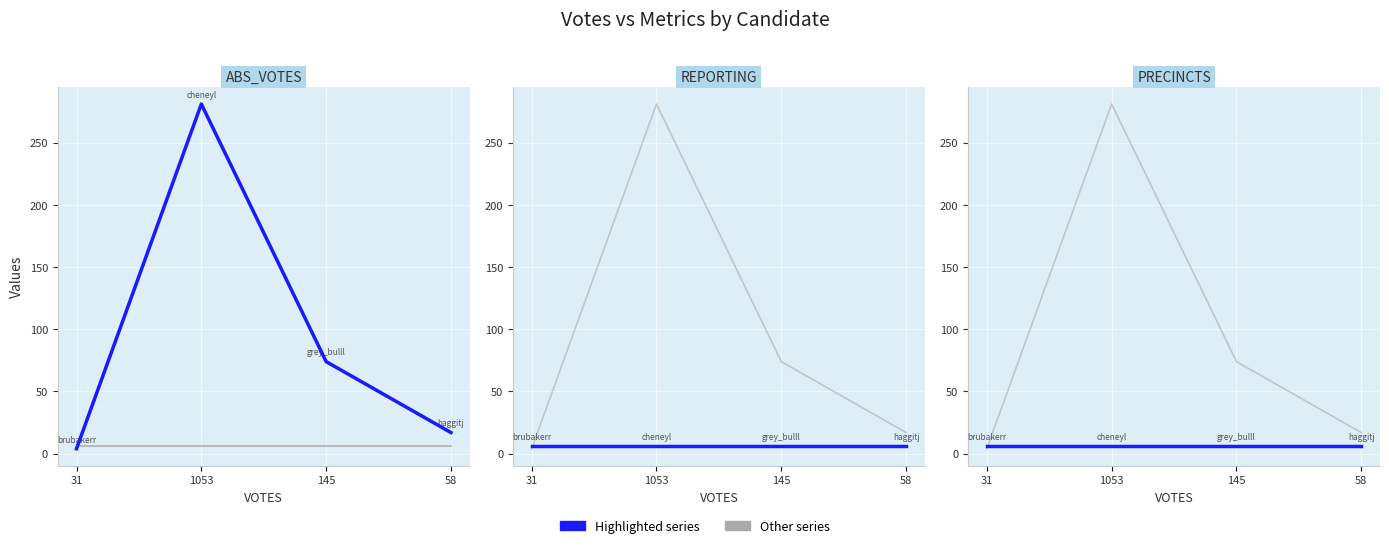

Count the number of categories in the chart.

4